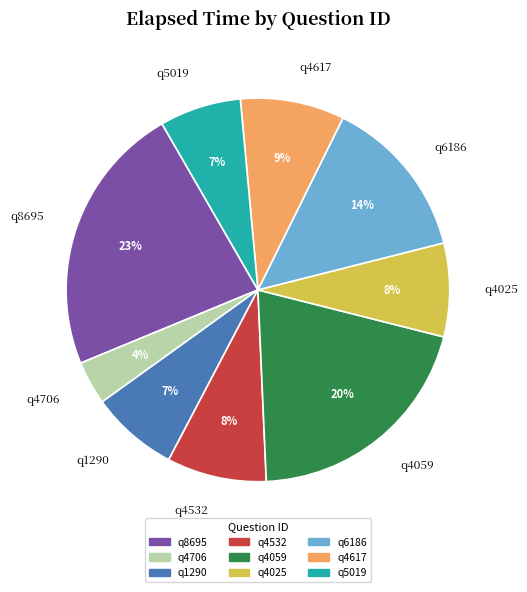

Which slice is the largest?

q8695